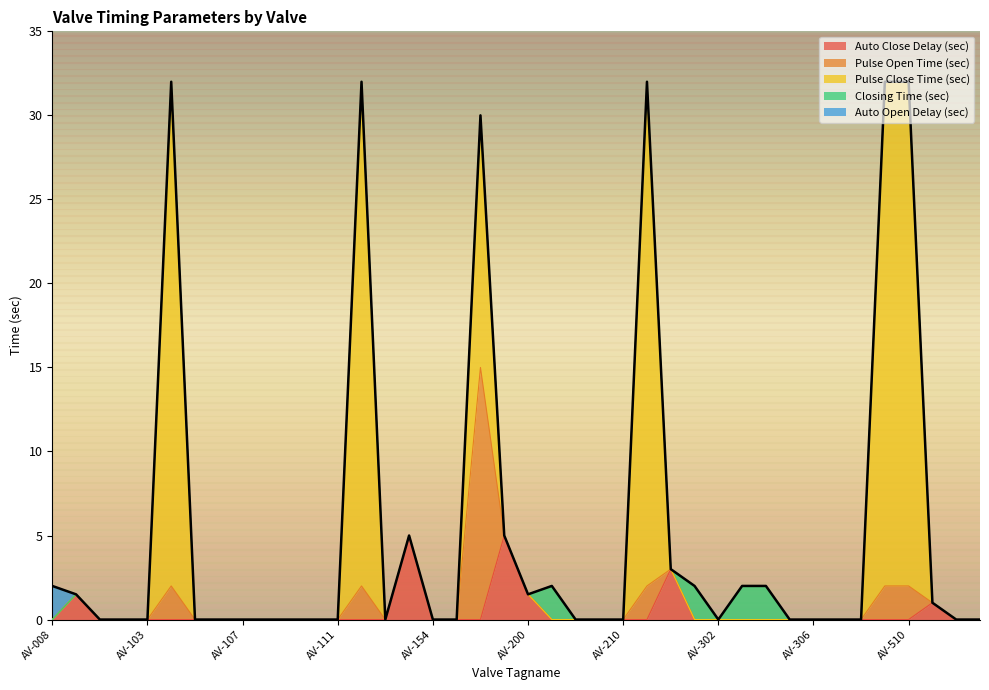

Which category has the lowest value in the Auto Open Delay (sec) series?

AV-100